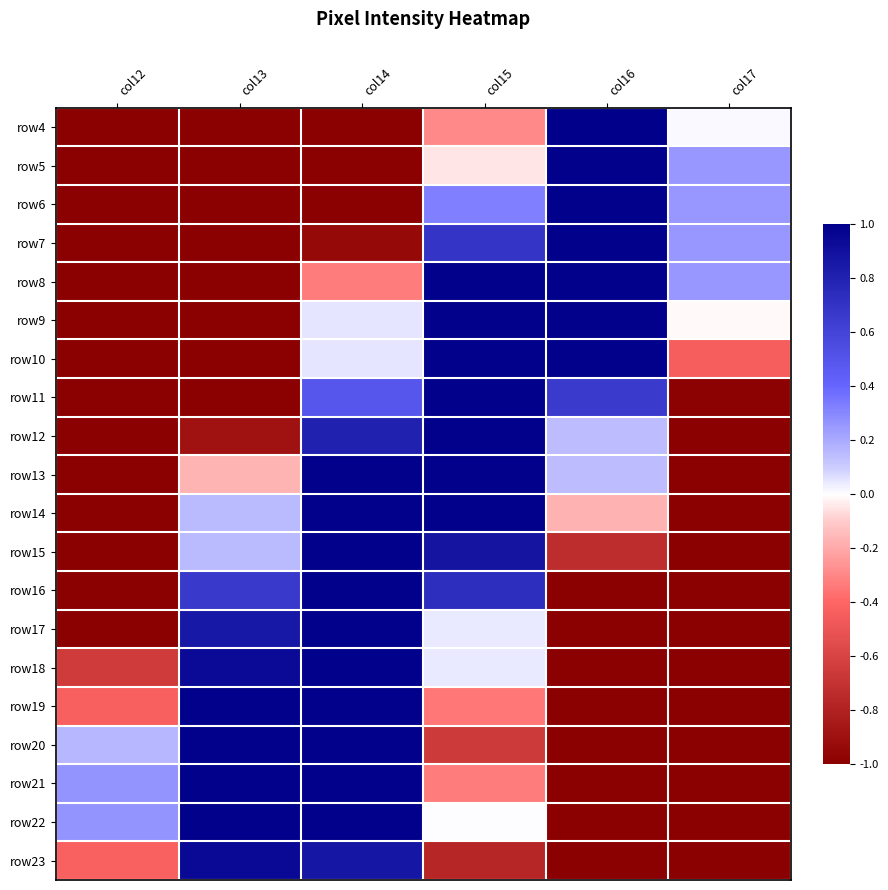

Reading left to right, transcribe all the data shown in this chart.

row4: col12=-1.0	col13=-1.0	col14=-1.0	col15=-0.3	col16=1.0	col17=0.0
row5: col12=-1.0	col13=-1.0	col14=-1.0	col15=-0.1	col16=1.0	col17=0.3
row6: col12=-1.0	col13=-1.0	col14=-1.0	col15=0.3	col16=1.0	col17=0.3
row7: col12=-1.0	col13=-1.0	col14=-0.9	col15=0.7	col16=1.0	col17=0.3
row8: col12=-1.0	col13=-1.0	col14=-0.3	col15=1.0	col16=1.0	col17=0.3
row9: col12=-1.0	col13=-1.0	col14=0.1	col15=1.0	col16=1.0	col17=-0.0
row10: col12=-1.0	col13=-1.0	col14=0.1	col15=1.0	col16=1.0	col17=-0.4
row11: col12=-1.0	col13=-1.0	col14=0.5	col15=1.0	col16=0.7	col17=-1.0
row12: col12=-1.0	col13=-0.9	col14=0.8	col15=1.0	col16=0.1	col17=-1.0
row13: col12=-1.0	col13=-0.2	col14=1.0	col15=1.0	col16=0.1	col17=-1.0
row14: col12=-1.0	col13=0.2	col14=1.0	col15=1.0	col16=-0.2	col17=-1.0
row15: col12=-1.0	col13=0.2	col14=1.0	col15=0.9	col16=-0.7	col17=-1.0
row16: col12=-1.0	col13=0.7	col14=1.0	col15=0.7	col16=-1.0	col17=-1.0
row17: col12=-1.0	col13=0.9	col14=1.0	col15=0.0	col16=-1.0	col17=-1.0
row18: col12=-0.6	col13=0.9	col14=1.0	col15=0.0	col16=-1.0	col17=-1.0
row19: col12=-0.4	col13=1.0	col14=1.0	col15=-0.3	col16=-1.0	col17=-1.0
row20: col12=0.2	col13=1.0	col14=1.0	col15=-0.7	col16=-1.0	col17=-1.0
row21: col12=0.3	col13=1.0	col14=1.0	col15=-0.3	col16=-1.0	col17=-1.0
row22: col12=0.3	col13=1.0	col14=1.0	col15=0.0	col16=-1.0	col17=-1.0
row23: col12=-0.4	col13=0.9	col14=0.9	col15=-0.8	col16=-1.0	col17=-1.0